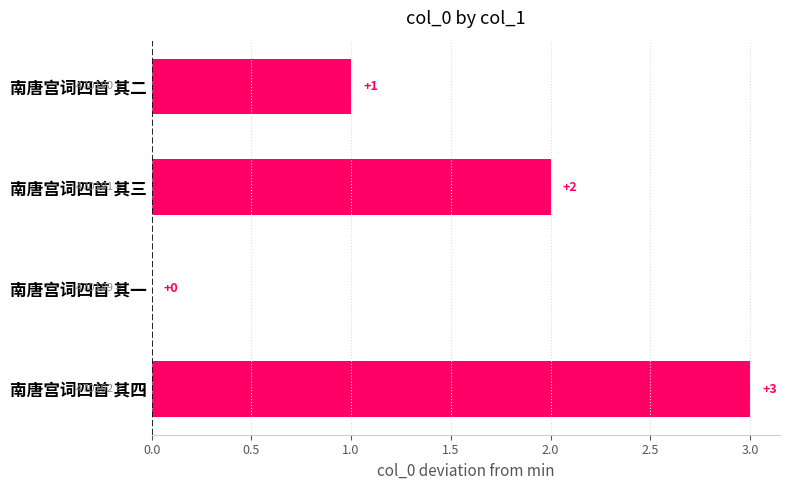

At which category does the chart reach its peak across all series?

南唐宫词四首 其四